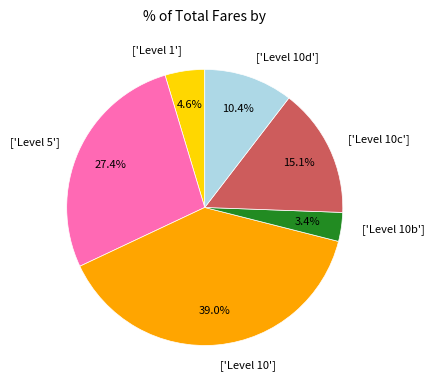

Which slice is the largest?

['Level 10']